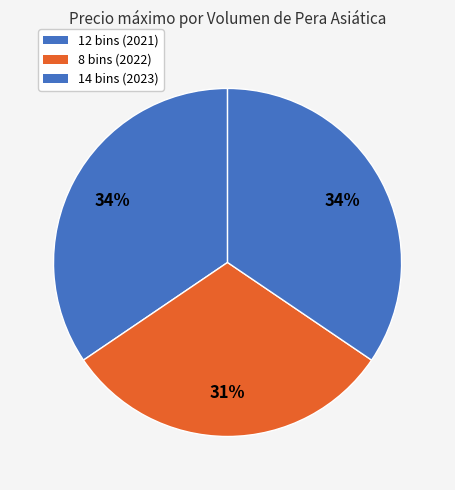

To the nearest percent, what portion does 8 bins (2022) represent?

31%